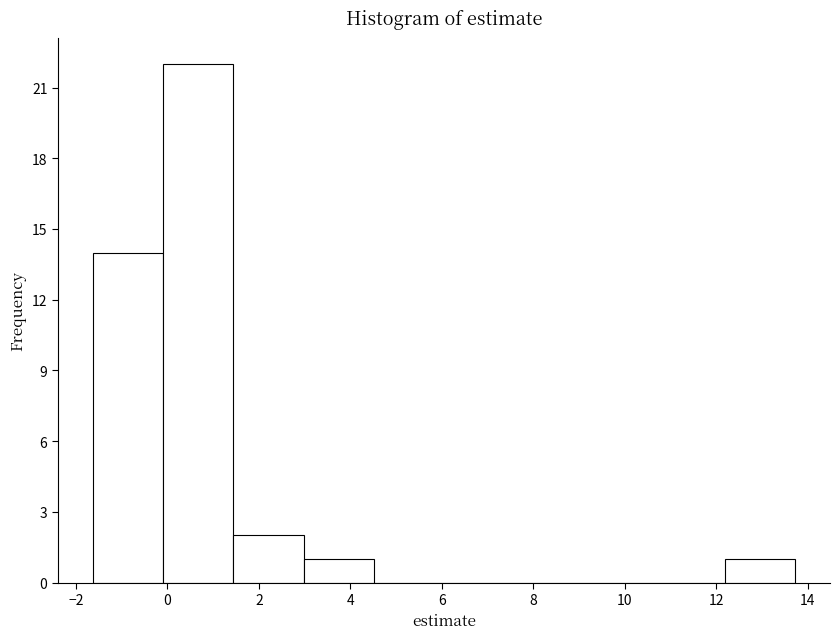

How tall is the bar that spans 0.0 to 1.4 on the x-axis? Neither the bar edges nor the heights are printed on the chart, so give them approximately, as read against the axes.

22